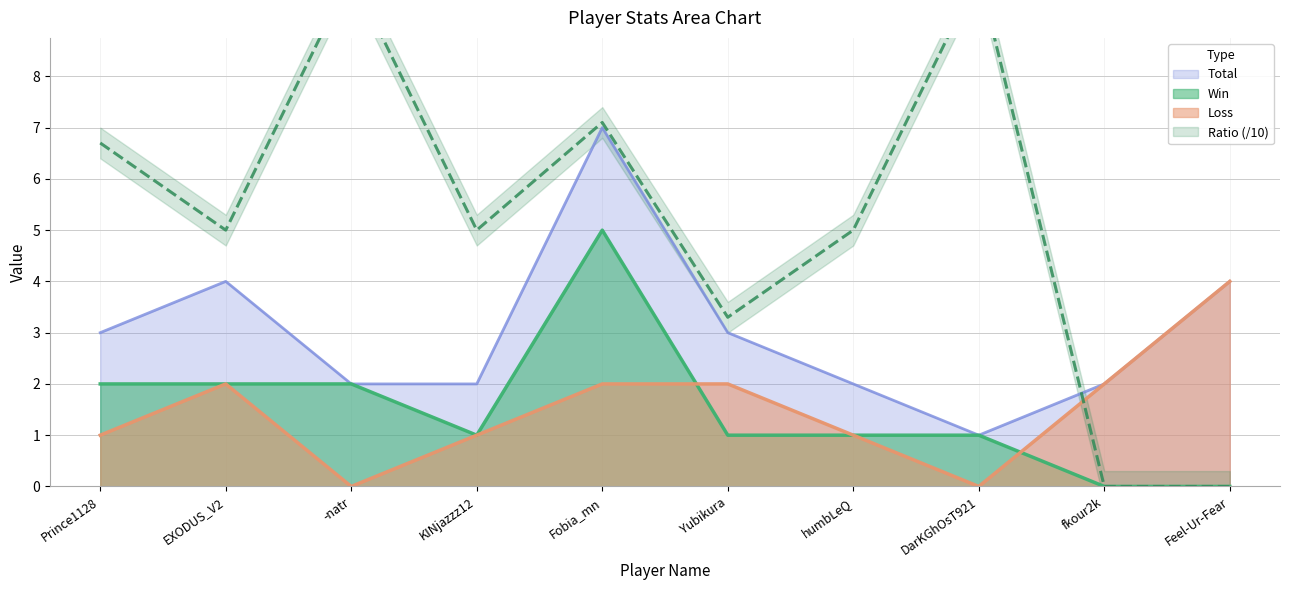

Between DarKGhOsT921 and Feel-Ur-Fear, which series saw the biggest shift?

Ratio